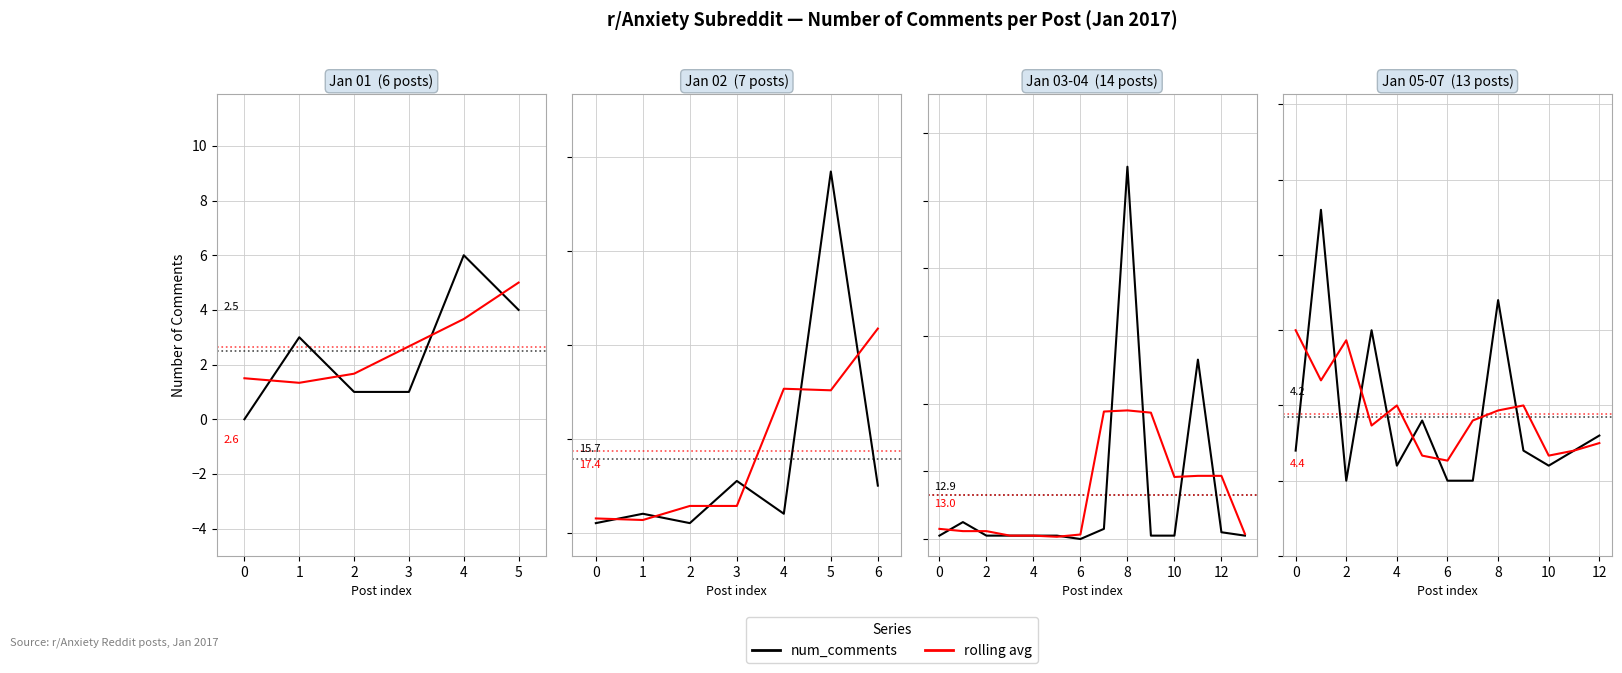

Is it true that rolling avg equals 1.3 at 6?

True